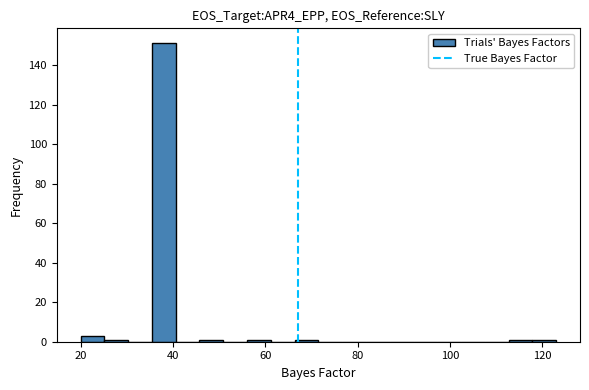

Read against the x-axis, roughly where is the centre of the tallest bar?

38